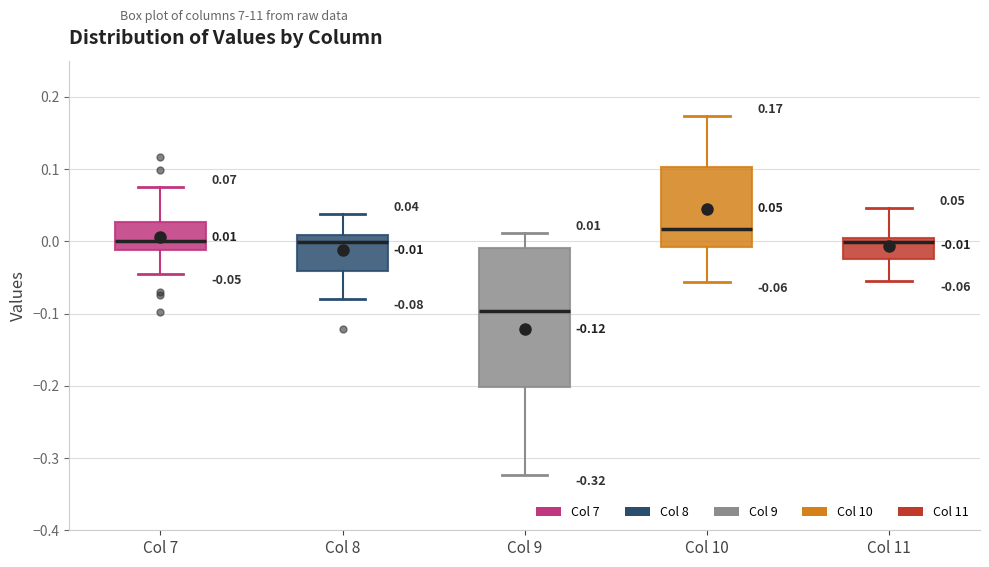

Which box is the tallest, from its lower edge to its upper edge?

Col 9